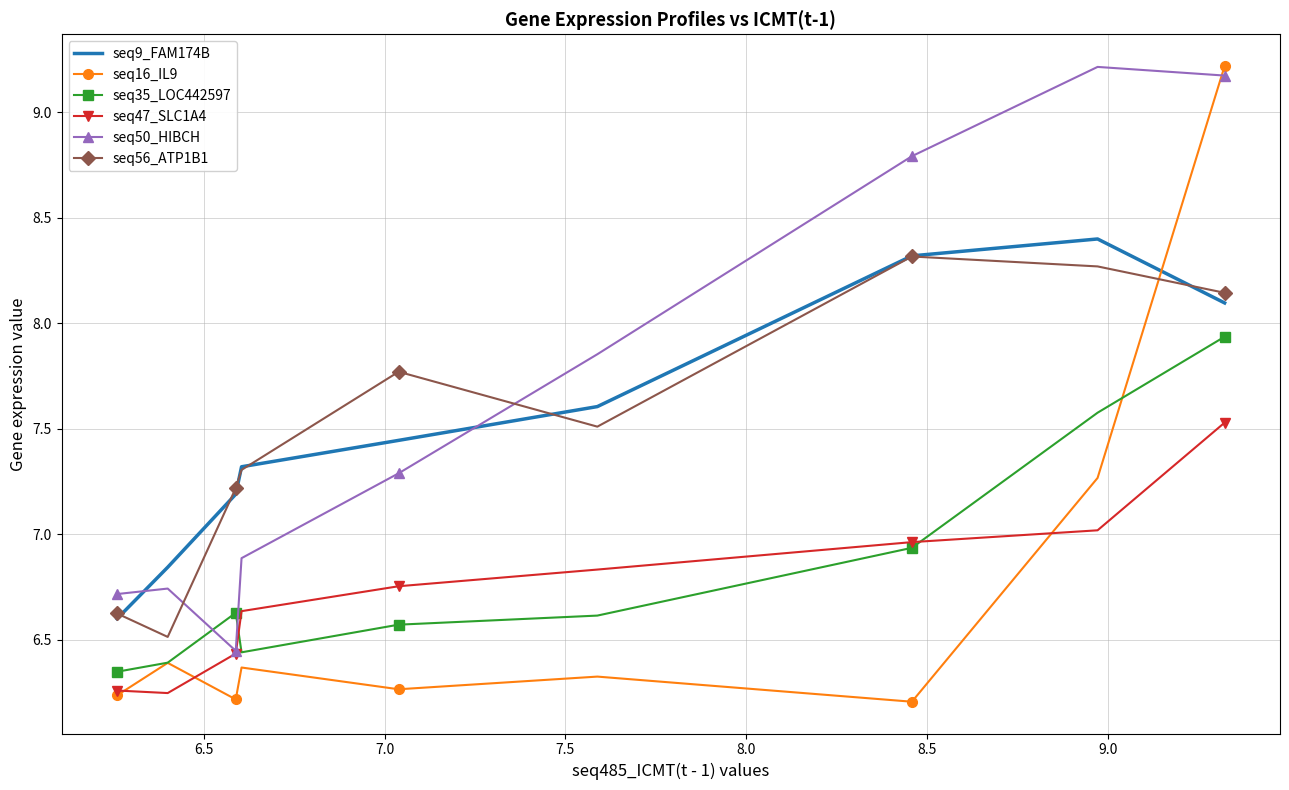

Which series has the largest total across all categories?

seq50_HIBCH